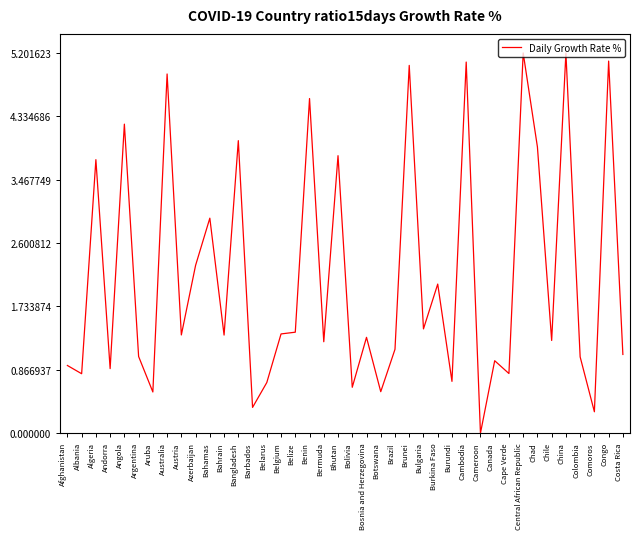

What value does the data have at Belize?

1.4